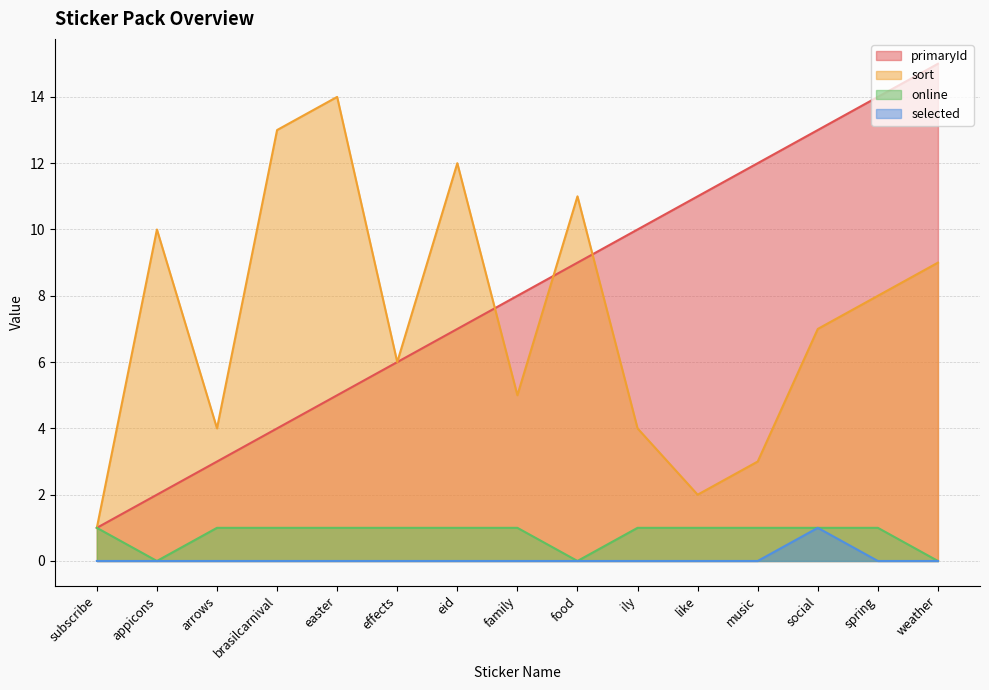

Which has a higher value, brasilcarnival or spring?

spring